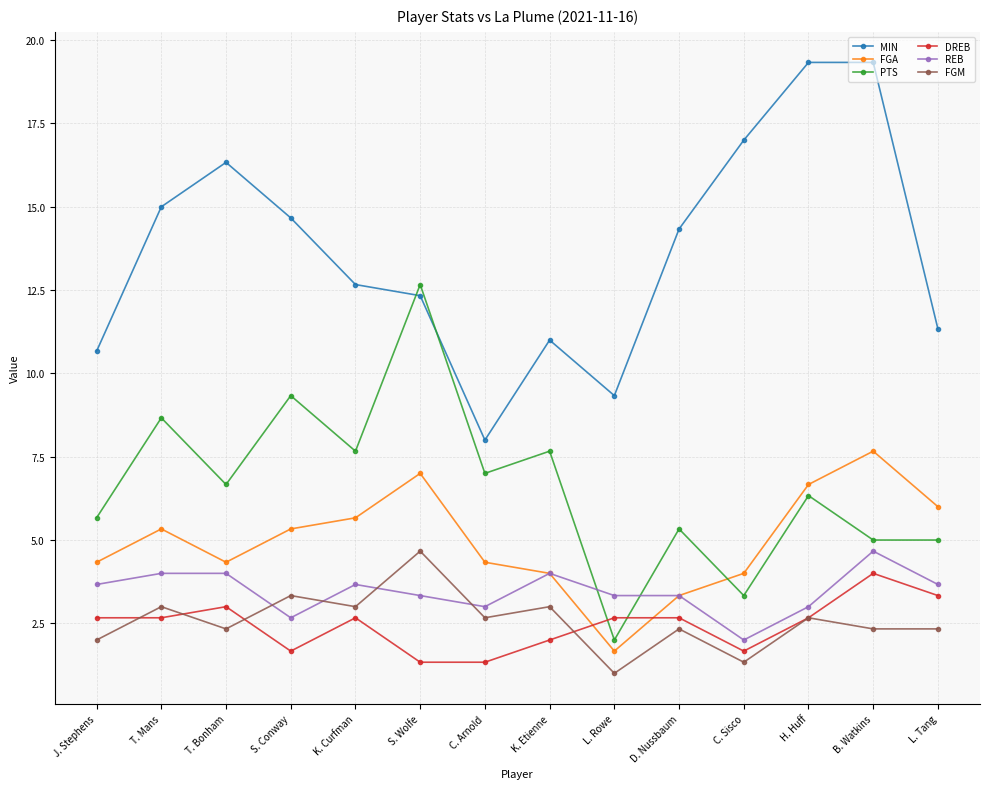

The value of PTS at D. Nussbaum is 5.3. True or false?

True